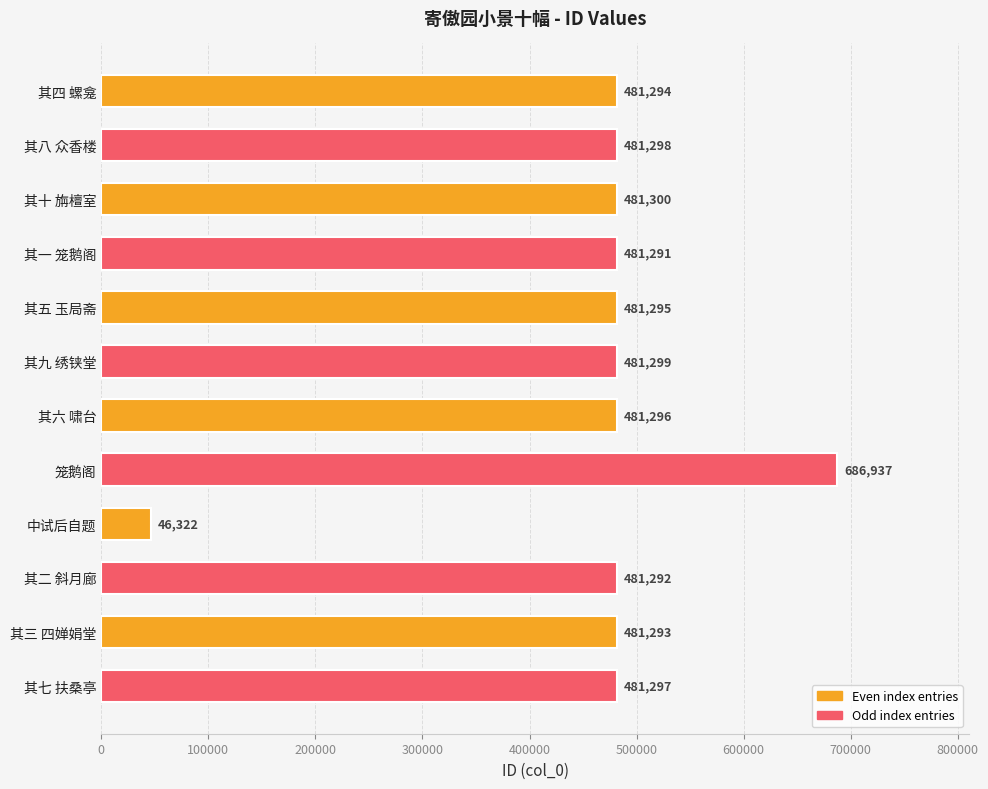

Is it true that the value at 其一 笼鹅阁 is 481291?

True